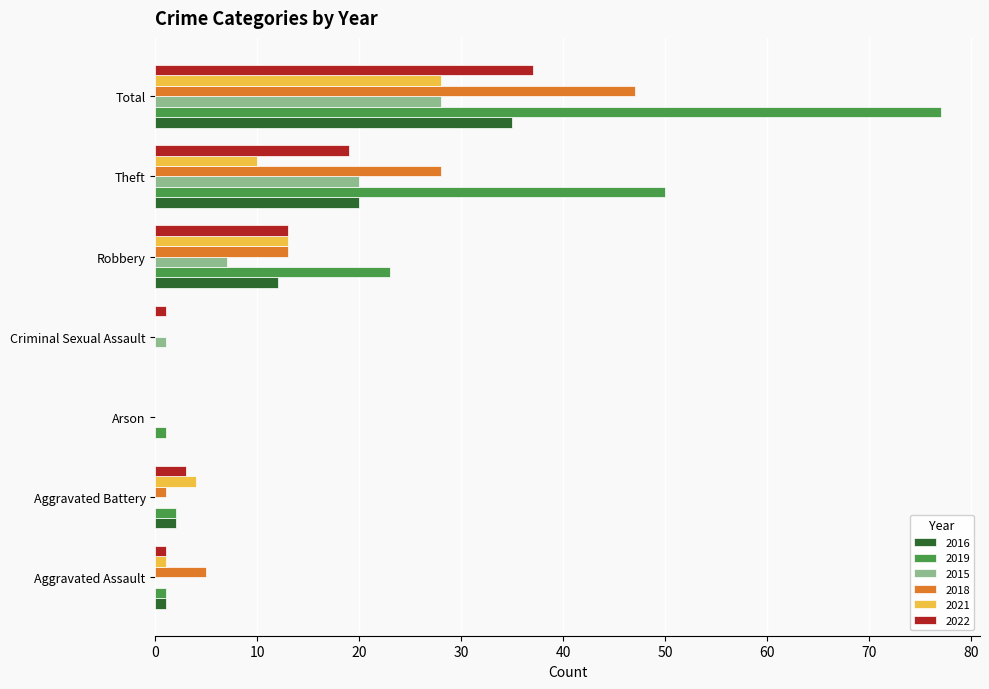

What are all the series names shown in the legend?

2016, 2019, 2015, 2018, 2021, 2022